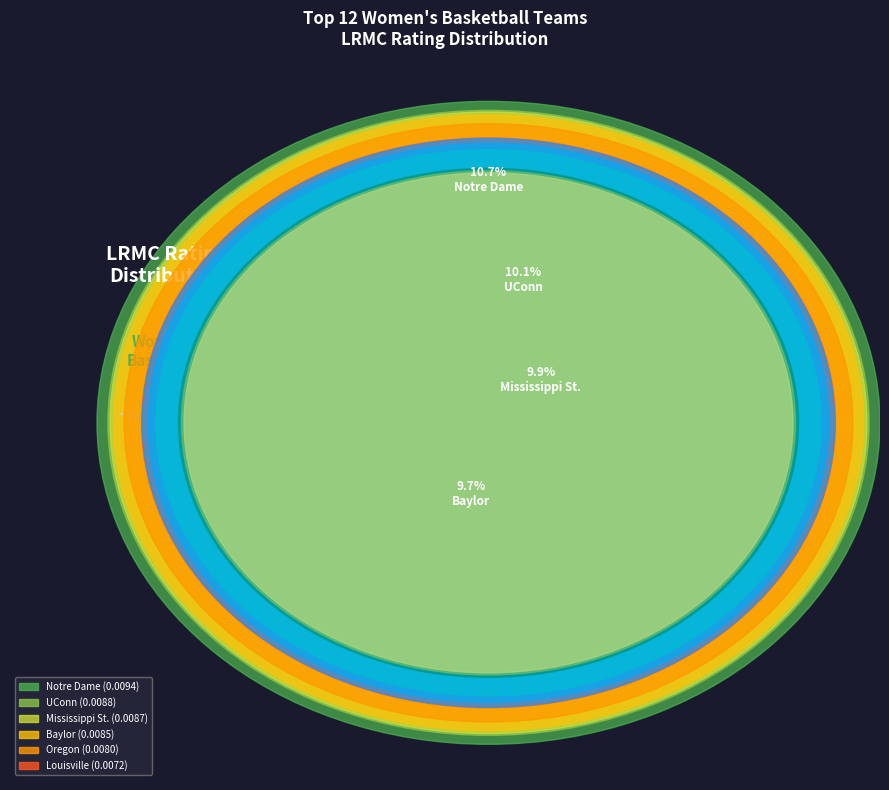

To the nearest percent, what portion does Iowa represent?

6%